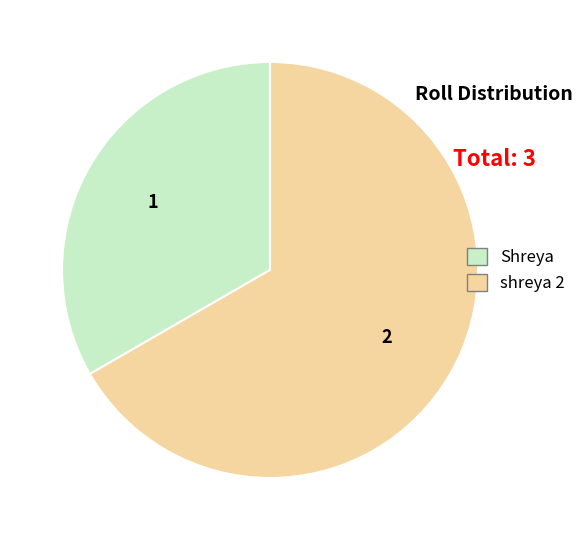

Combined, do Shreya and shreya 2 account for over 50%?

Yes